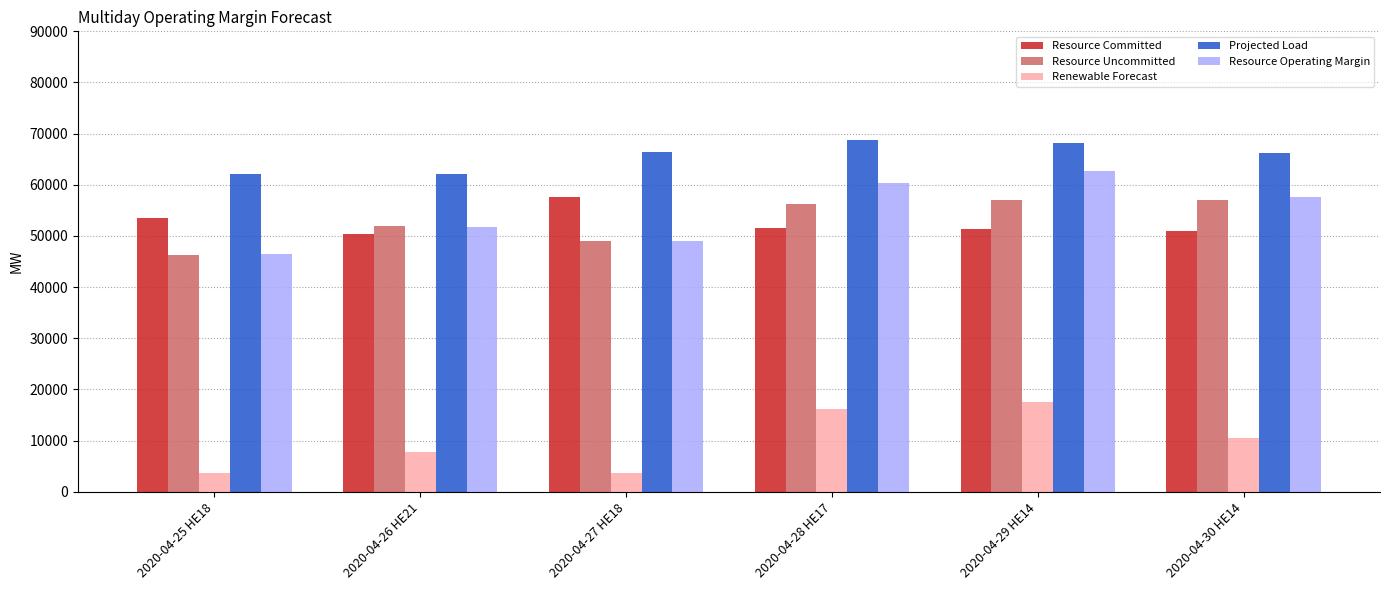

How many data points in Resource Uncommitted are less than 56317?

3